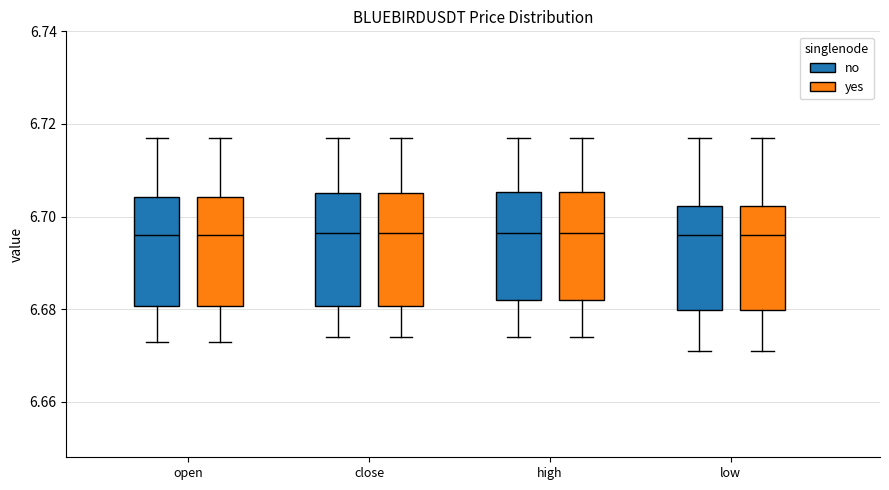

Where does the upper whisker of the box for close (no) end on the y-axis? The values are not printed on the chart, so give them approximately, as read against the axis.

6.718